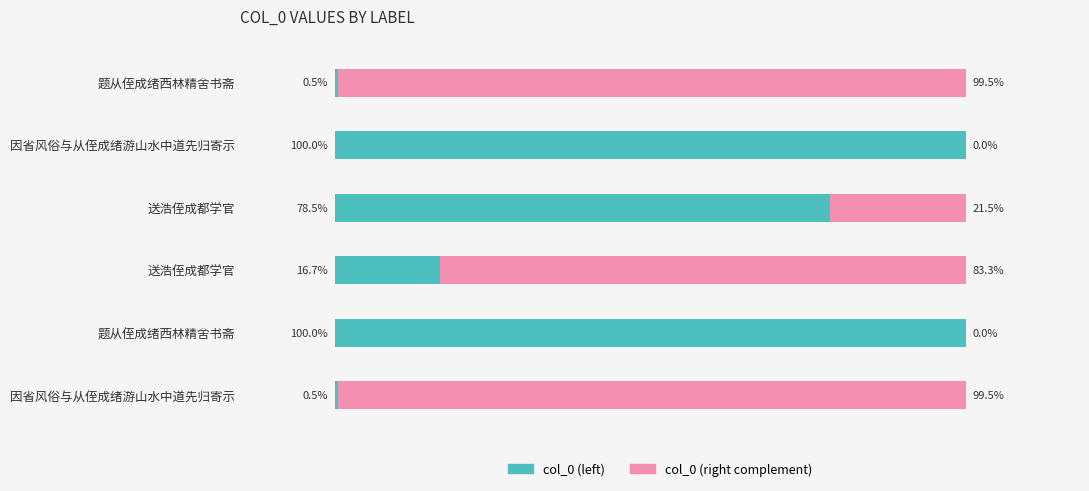

What are all the series names shown in the legend?

col_0 (left), col_0 (right complement)